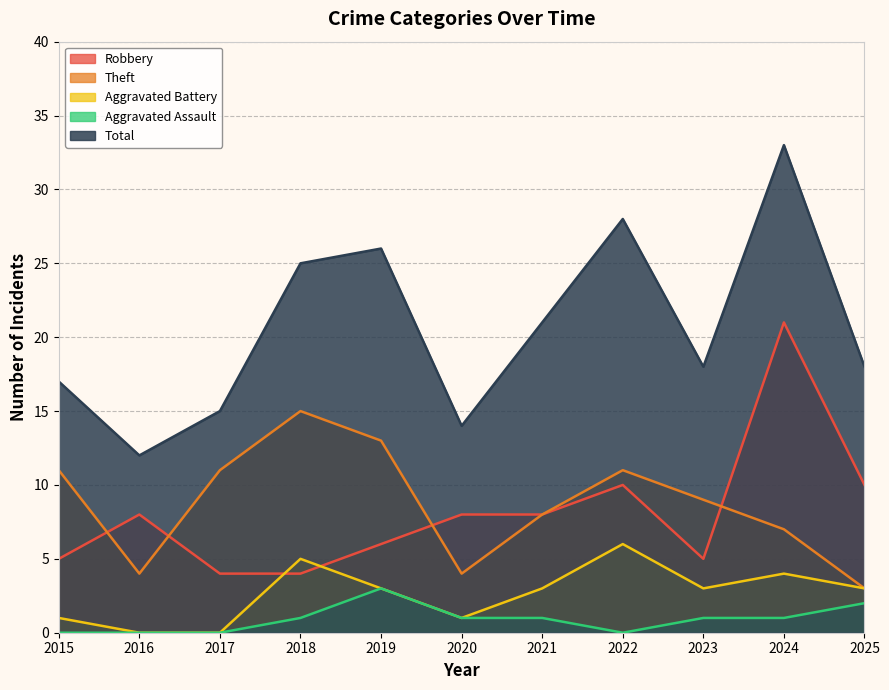

What is the difference between the second highest and minimum values in the Robbery series?

6